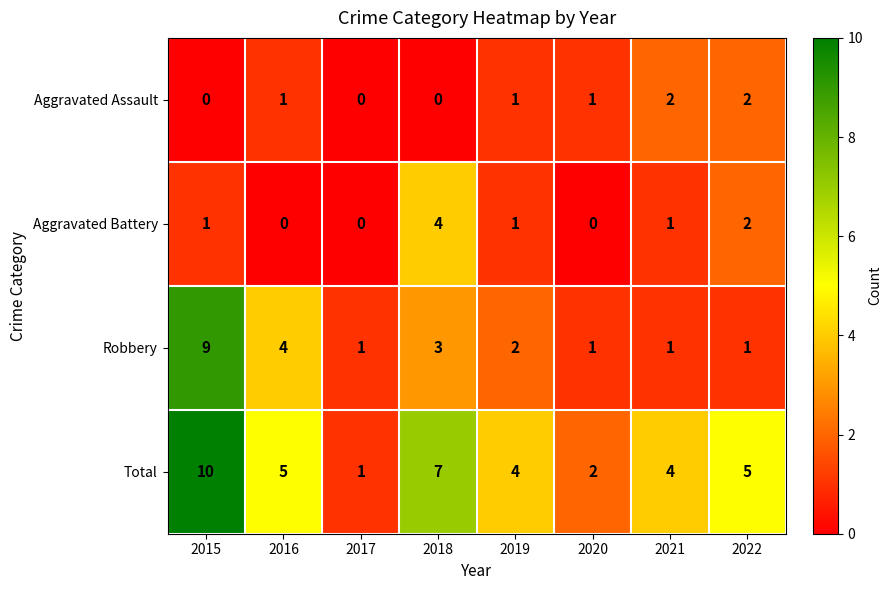

Is it true that Total equals 4 at 2021?

True